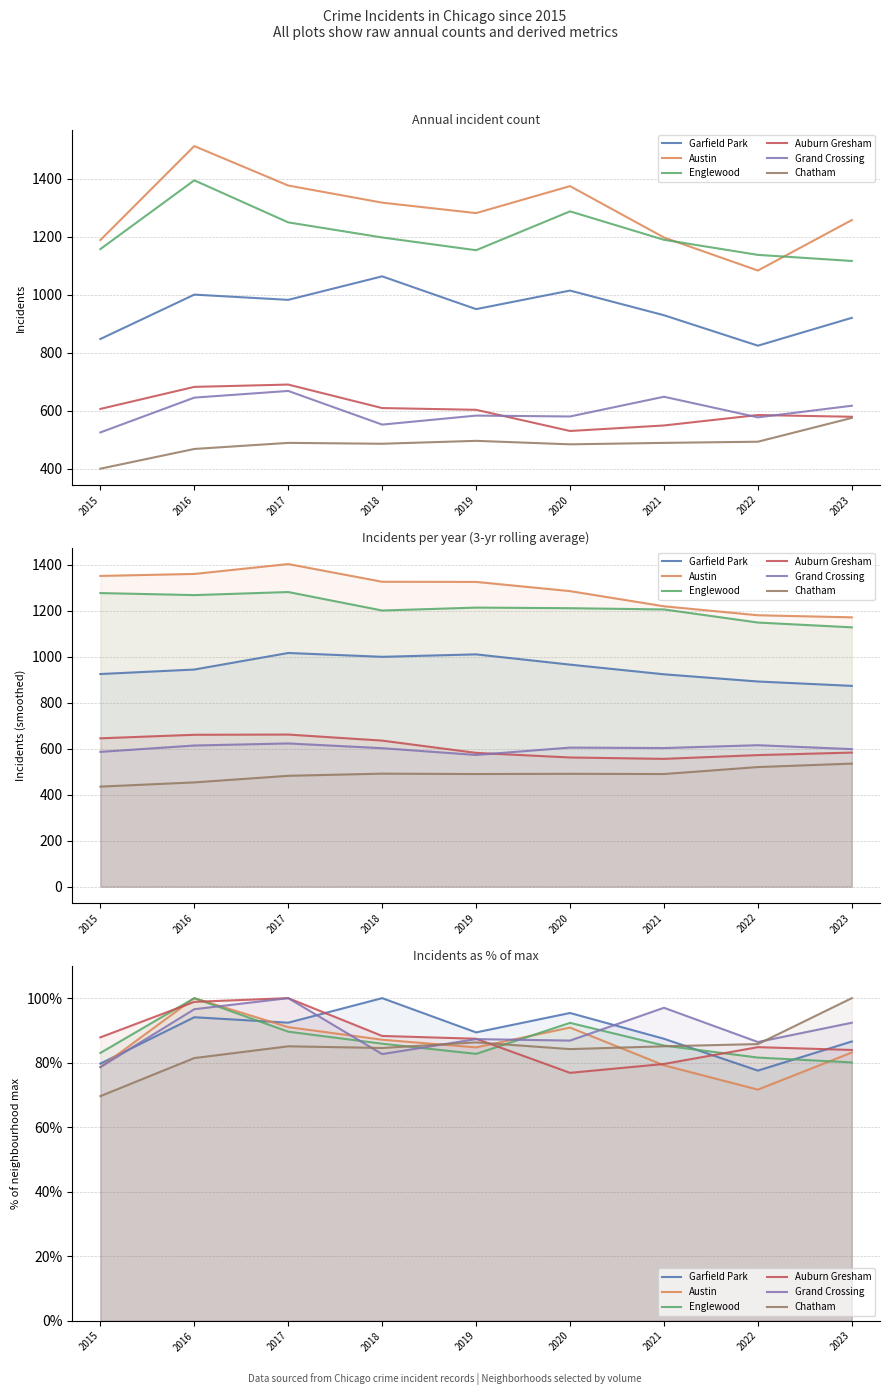

At 2021, list the series in order from smallest to largest.

Austin, Auburn Gresham, Chatham, Englewood, Garfield Park, Grand Crossing